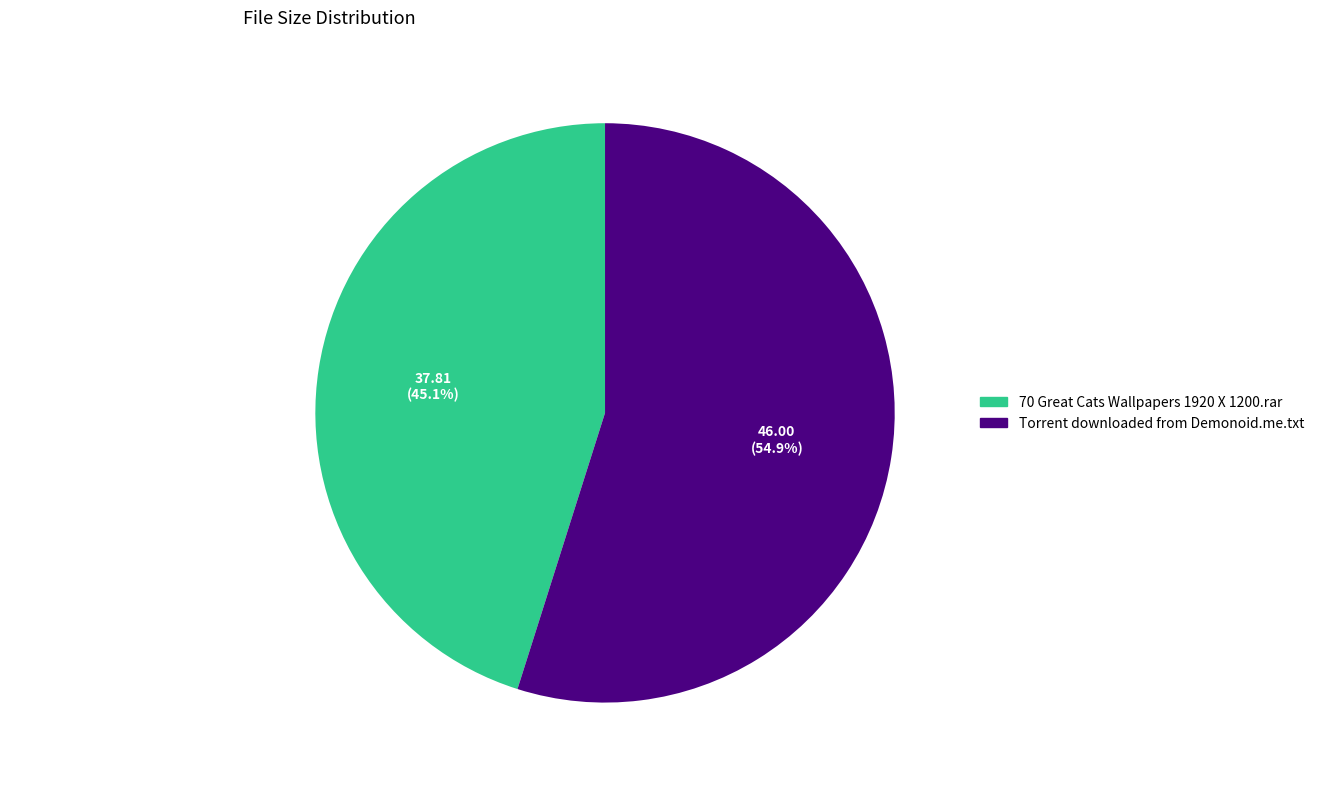

Which slice represents more than half of the pie?

Torrent downloaded from Demonoid.me.txt